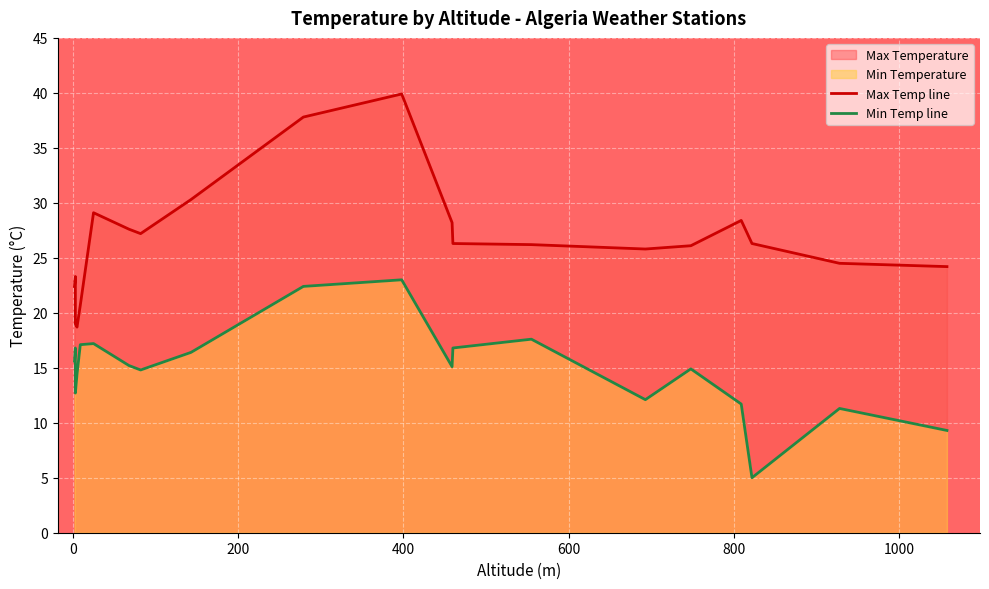

The Max Temp line series shows 7.4 at 16. True or false?

False